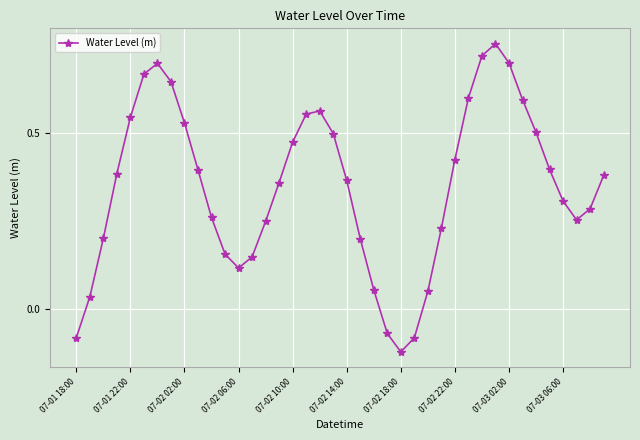

Does the chart display data point markers on the line(s)?

Yes